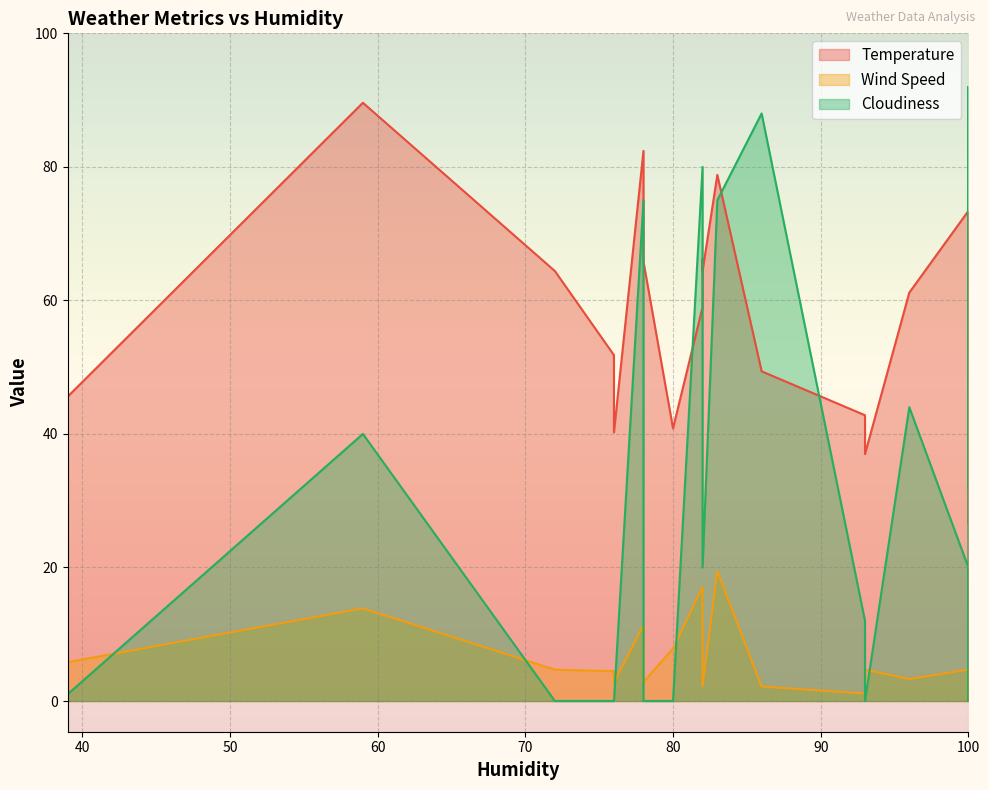

List the series in order of their overall mean, highest first.

Temperature, Cloudiness, Wind Speed